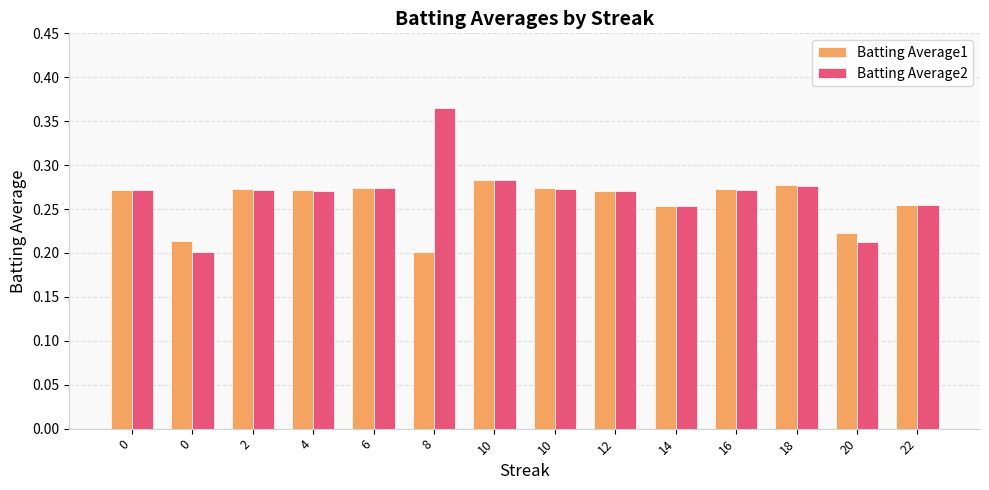

Does the chart contain any negative values?

No